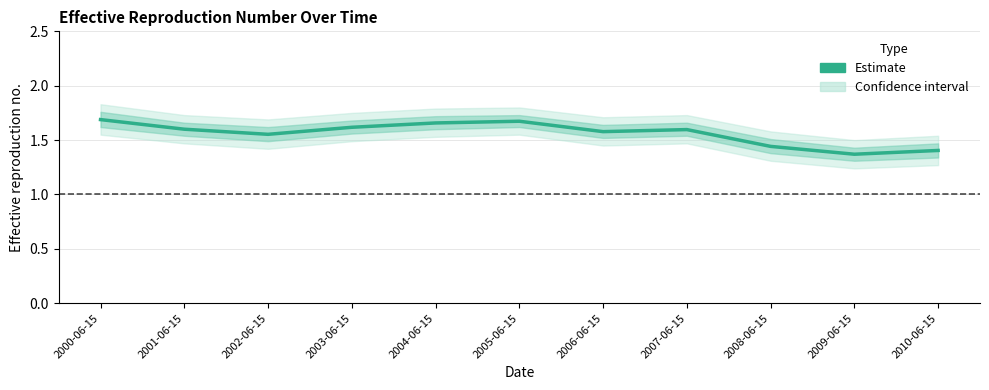

True or false: the data shows 1.6 at 2007-06-15.

True